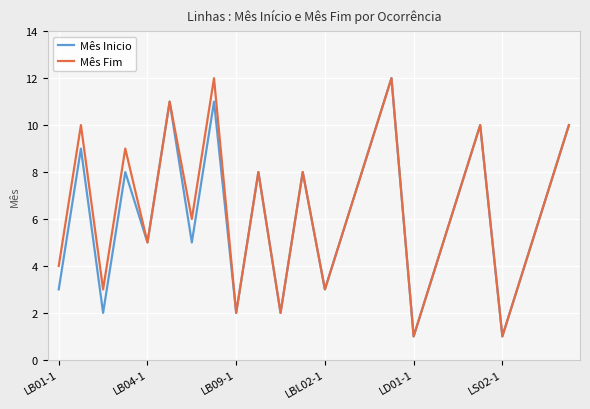

Rank the series by their average value, from lowest to highest.

Mês Inicio, Mês Fim